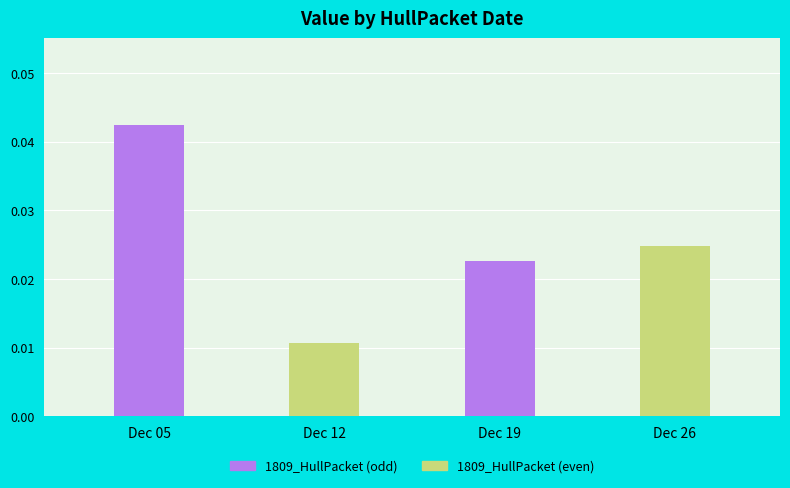

Which has a higher value, Dec 12 or Dec 26?

Dec 26